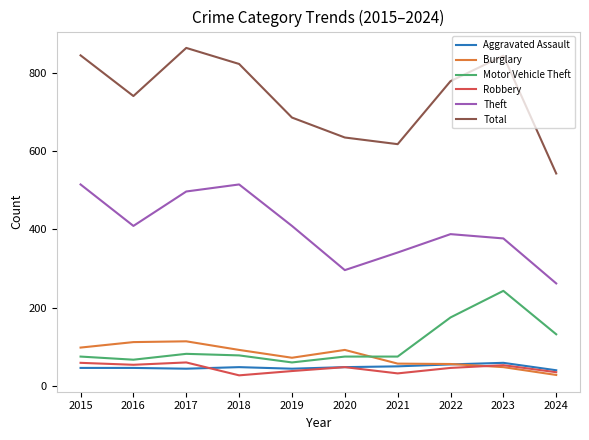

What are all the series names shown in the legend?

Aggravated Assault, Burglary, Motor Vehicle Theft, Robbery, Theft, Total